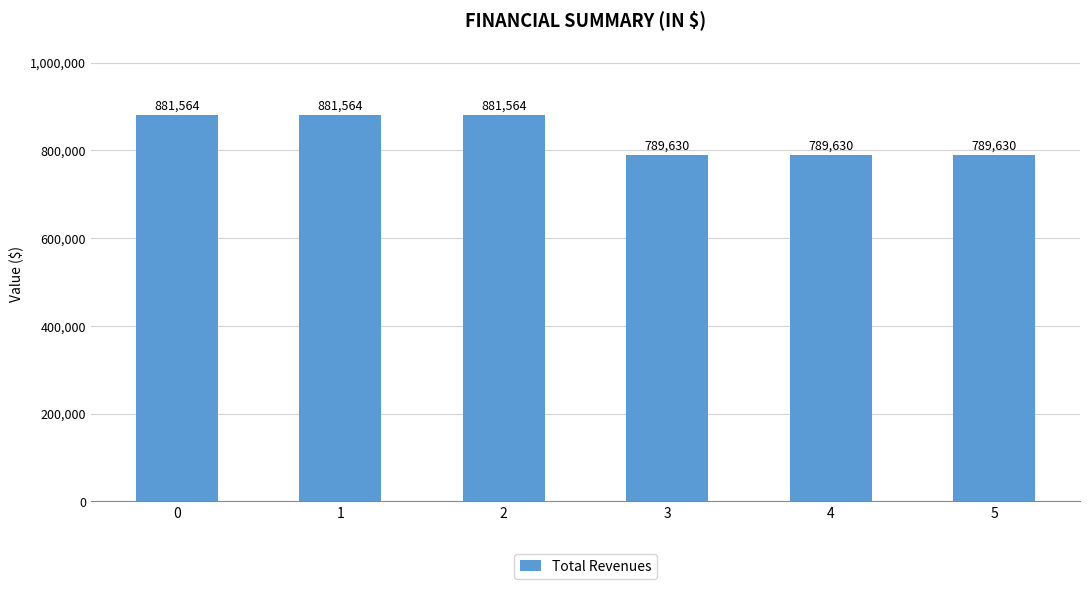

Between 3 and 2, which is larger?

2